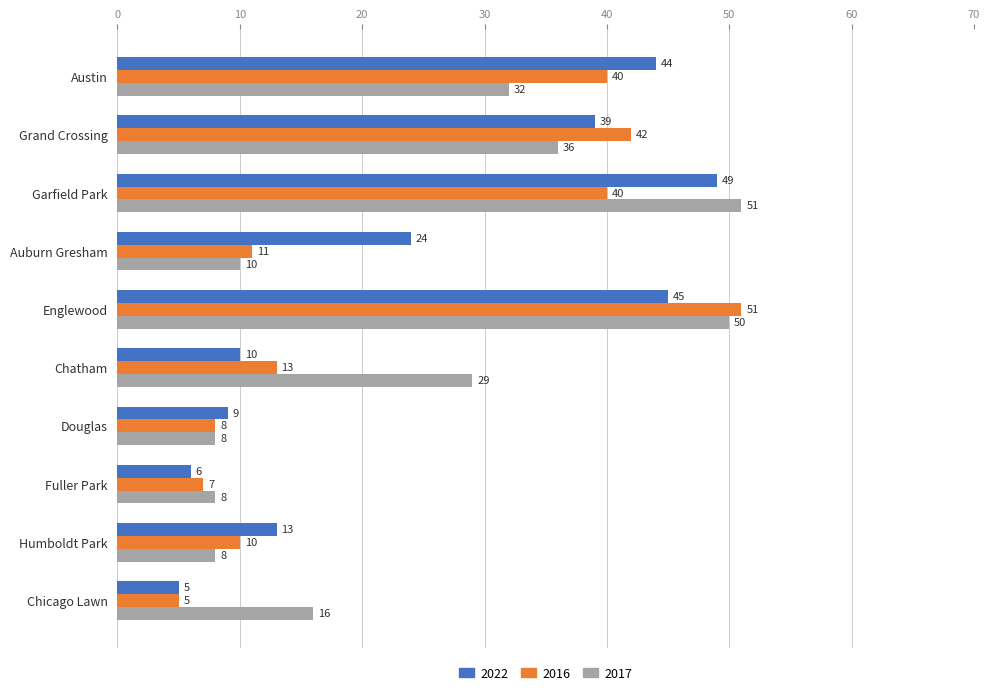

True or false: 2017 has a value of 5 at Fuller Park.

False